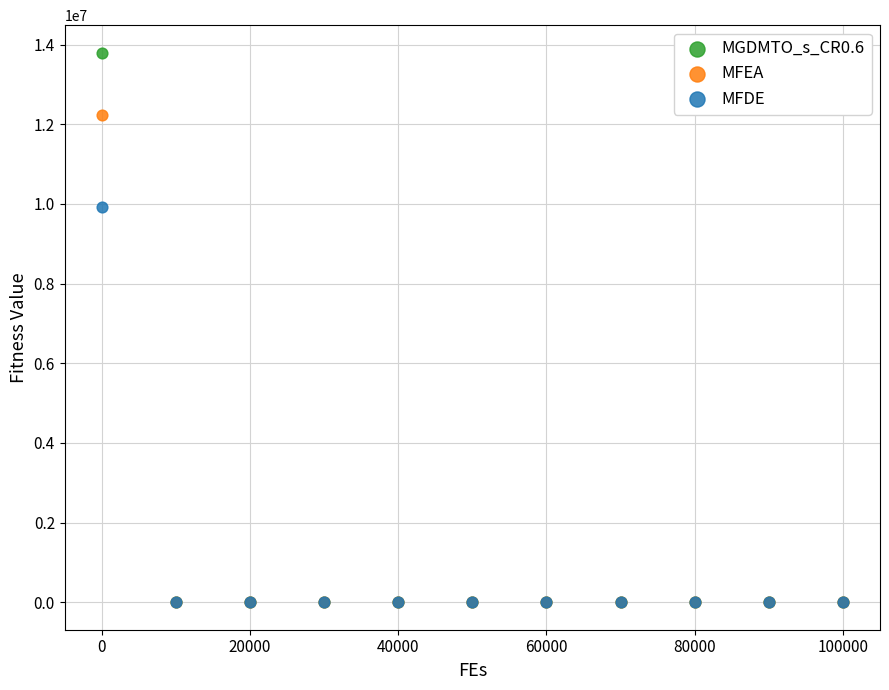

Across all series, what Y value is closest to 6900425?

9913092.1